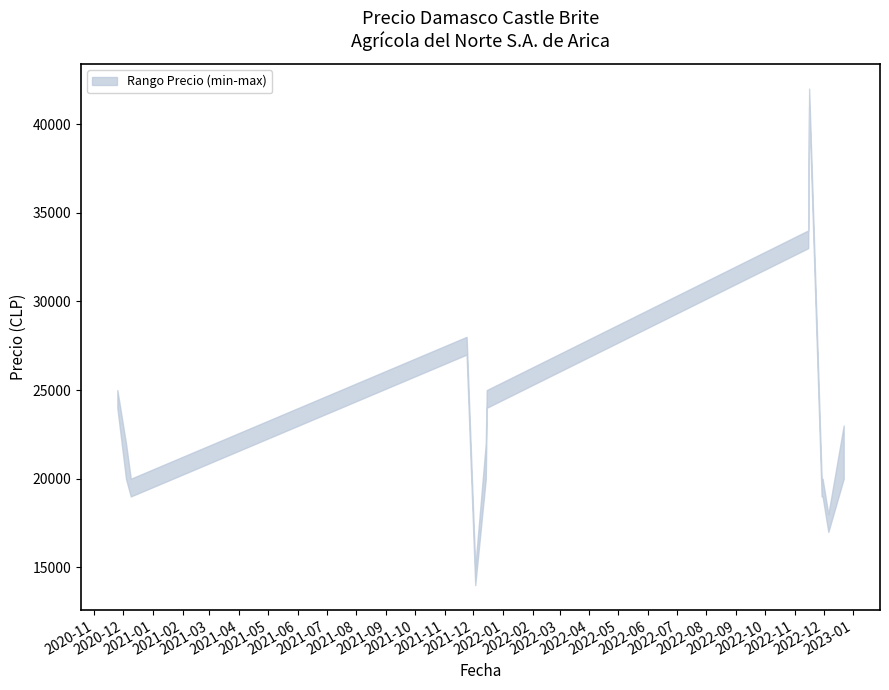

At which label does Precio minimo reach its peak?

2022-11-16